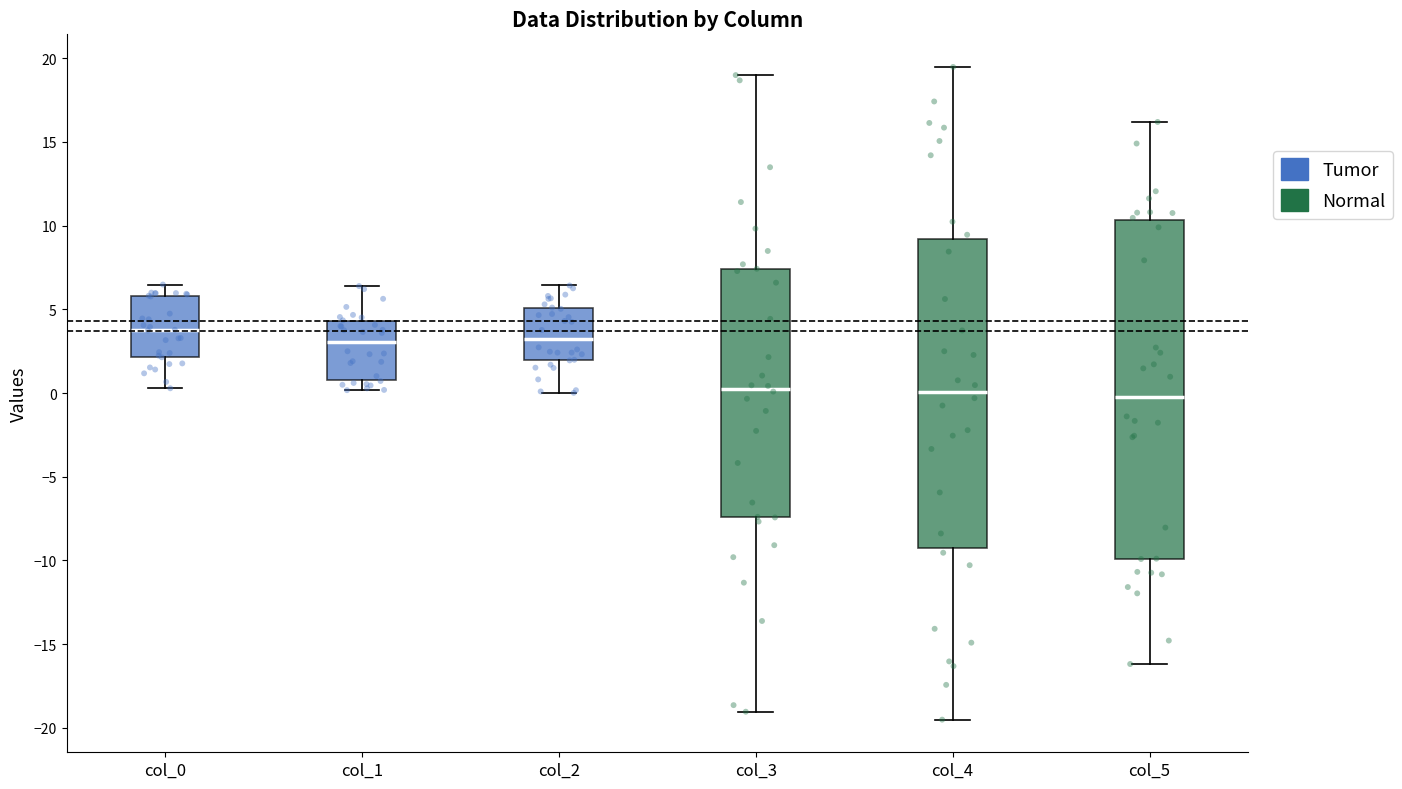

Comparing the boxes themselves (not the whiskers), which one is the tallest?

col_5